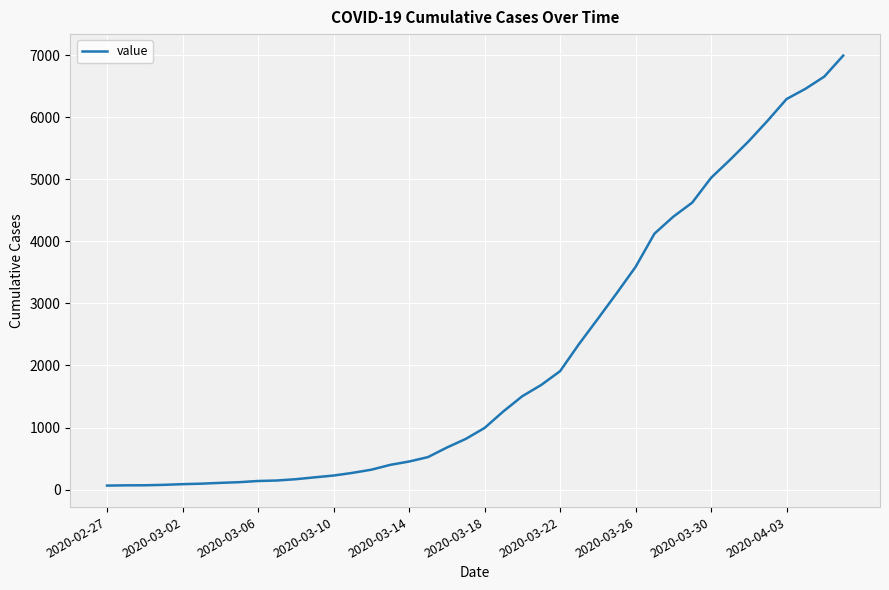

What is the difference between the maximum and minimum values?

6931